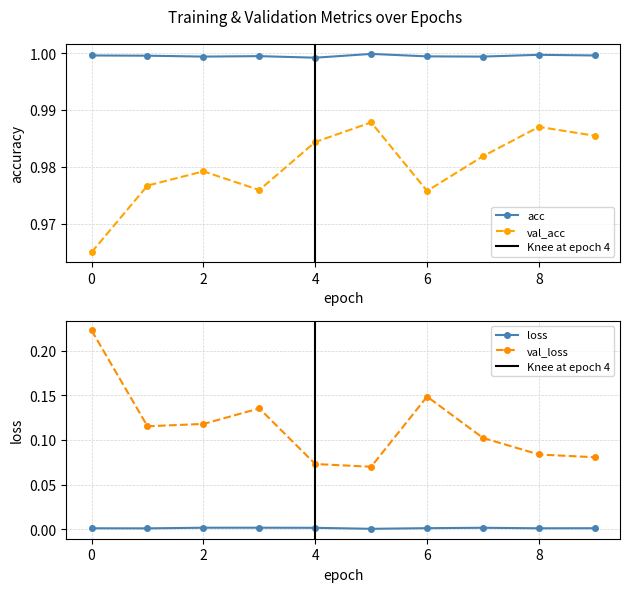

Where is acc nearest to the value 0?

4